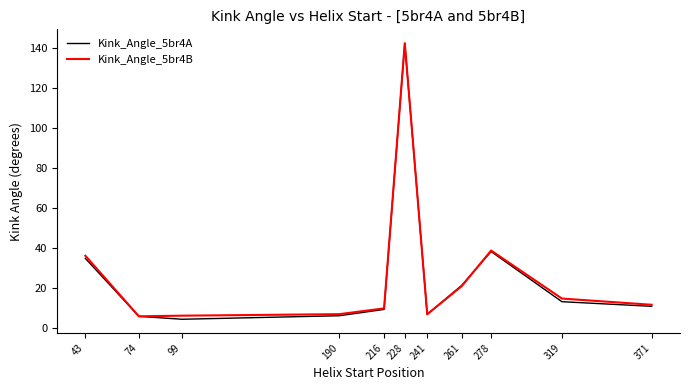

The value of Kink_Angle_5br4A at 99 is 4.4. True or false?

True